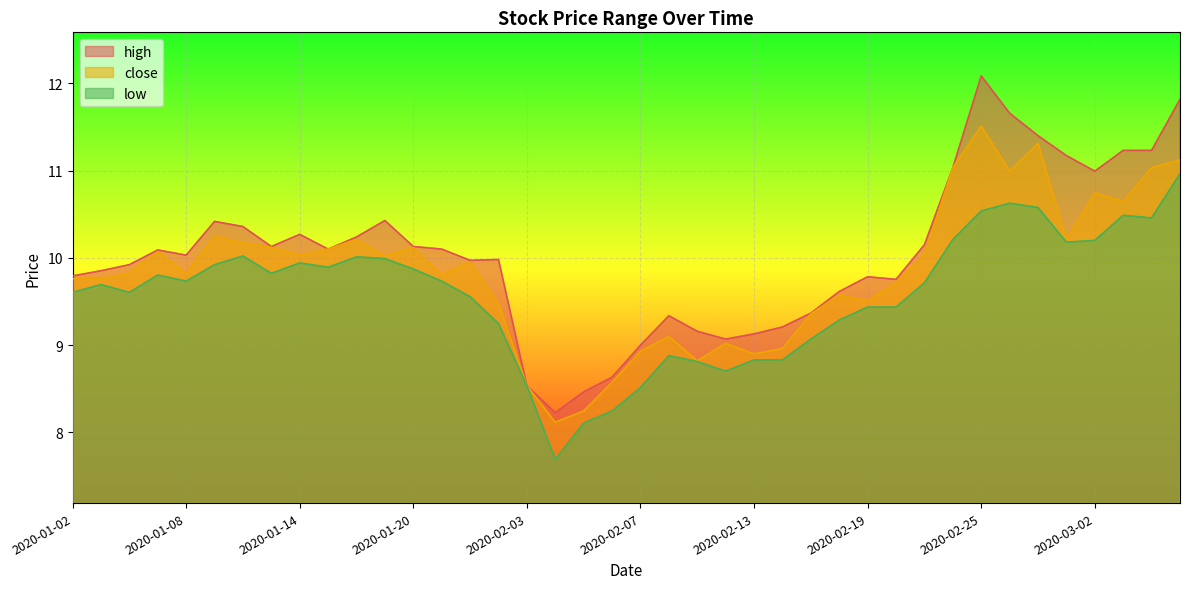

Which label corresponds to the largest value in the chart?

2020-02-25